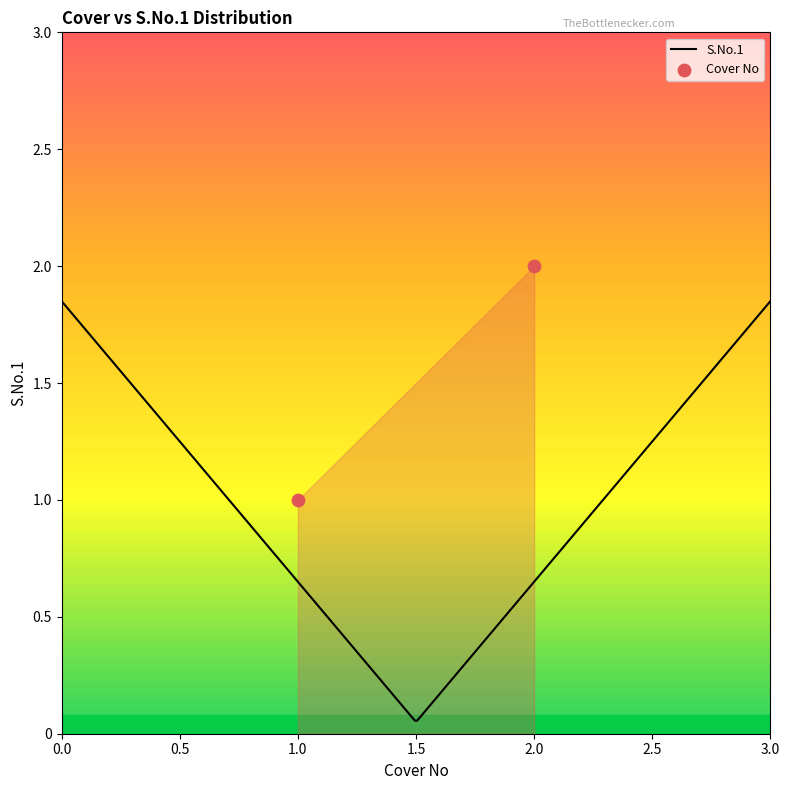

Which series contains the highest Y value?

Cover No